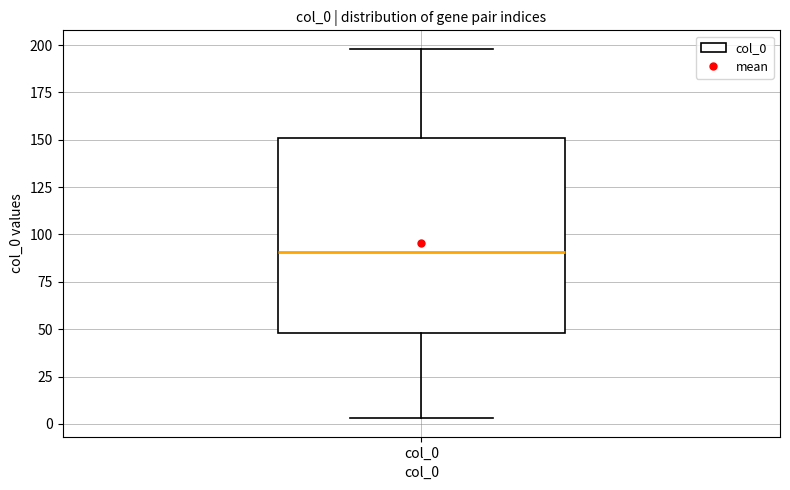

Read this box plot against the y-axis: the position of the median line, the range covered by the box, and the ends of both whiskers. The values are not printed on the chart, so give them approximately, as read against the axis.

median 90, box 50 to 150, whiskers 5 to 200